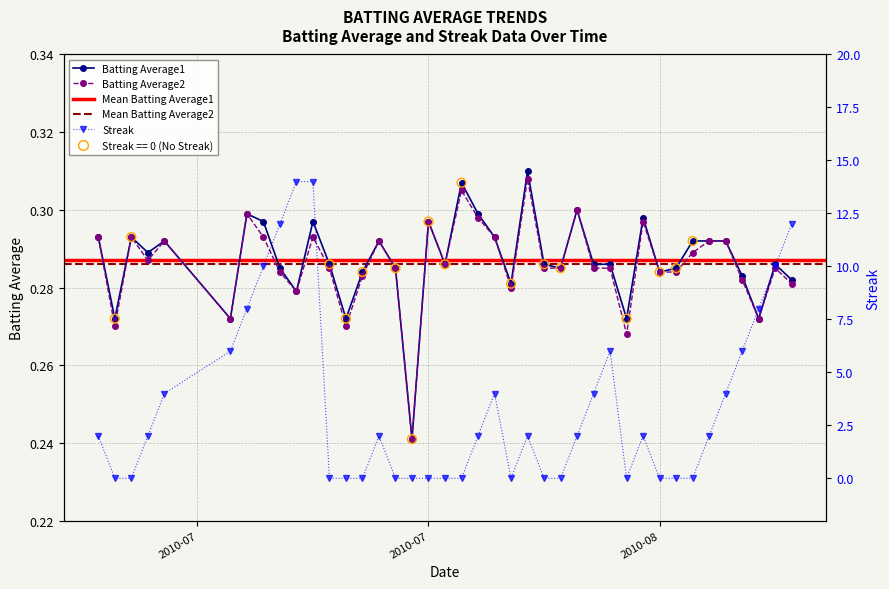

Which series has the largest total across all categories?

Streak